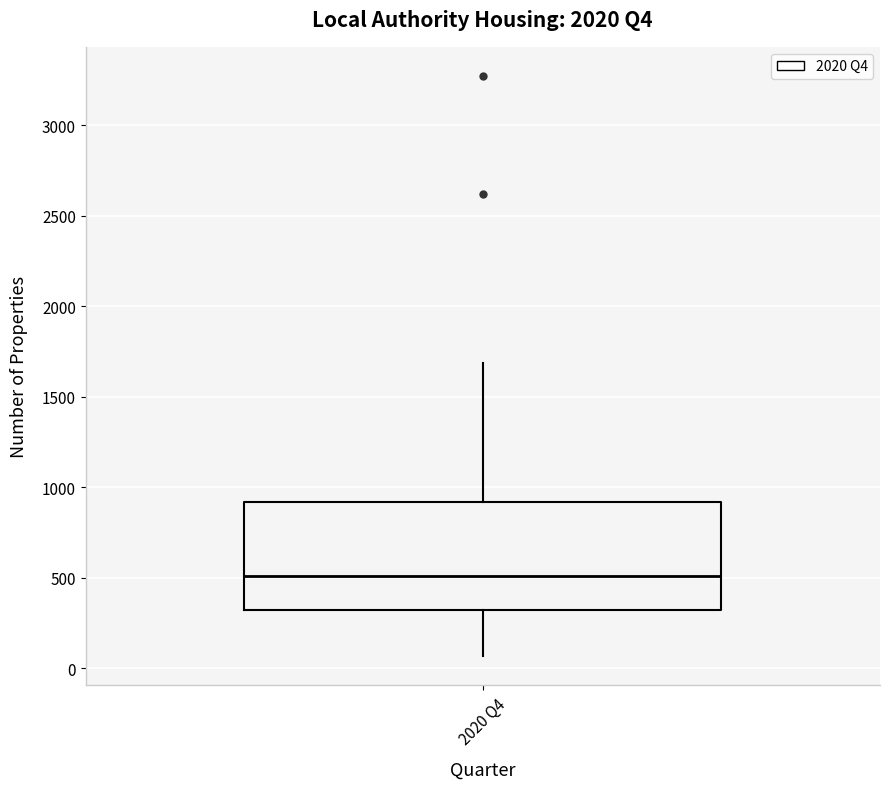

Transcribe this box plot: give where the median line is, the range the box spans, and where the two whiskers end, as read against the y-axis. The values are not printed on the chart, so give them approximately, as read against the axis.

median 500, box 300 to 900, whiskers 50 to 1700